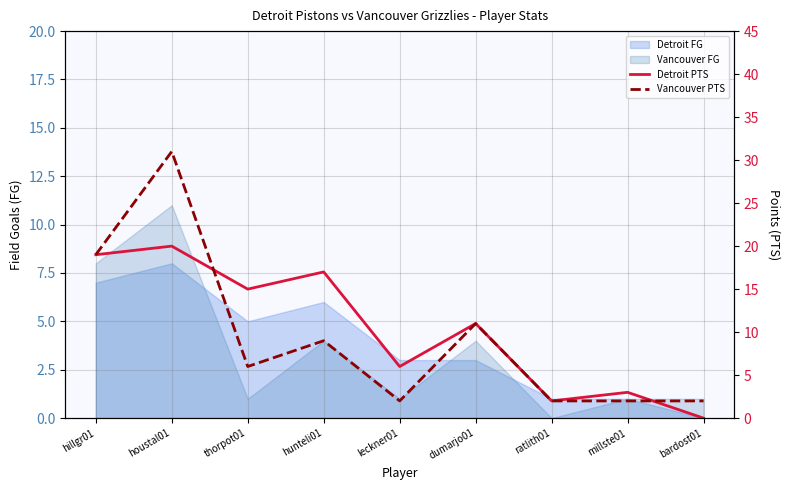

True or false: Detroit PTS has a value of 17 at hunteli01.

True